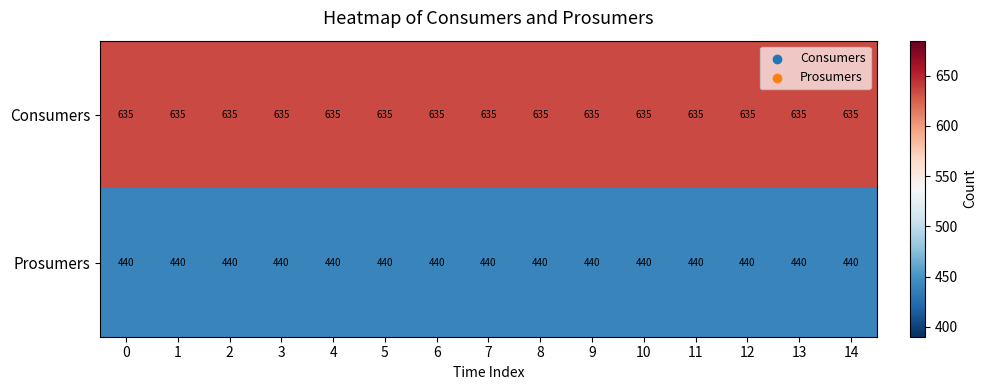

What is the total value across all series at 1?

1075